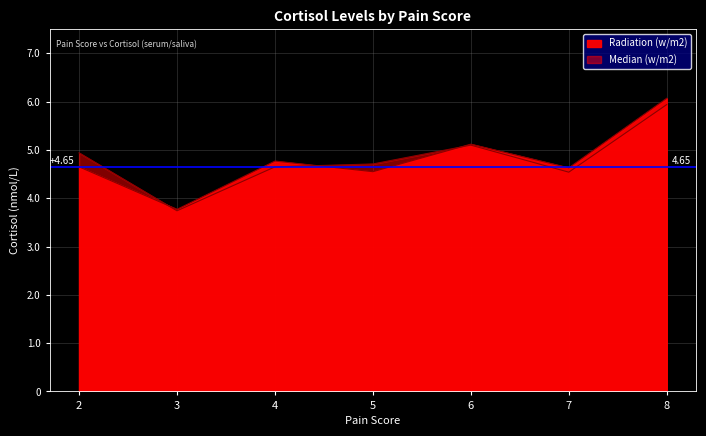

Rank the series at 2 from lowest to highest value.

cortisol_saliva, cortisol_serum